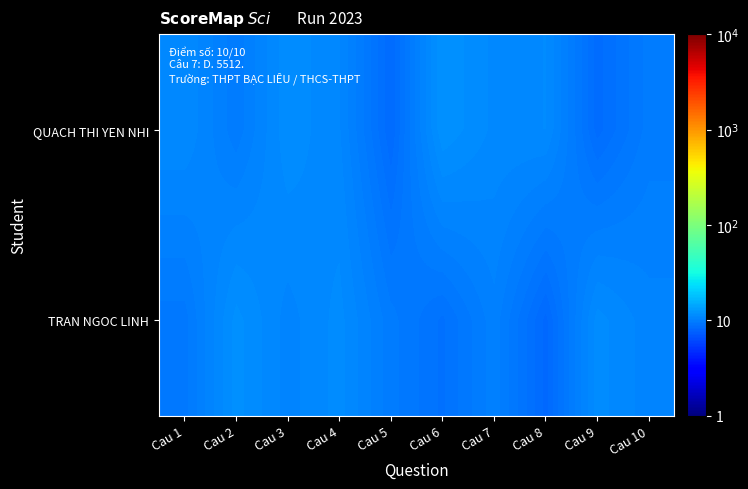

How many data points does each series have?

10